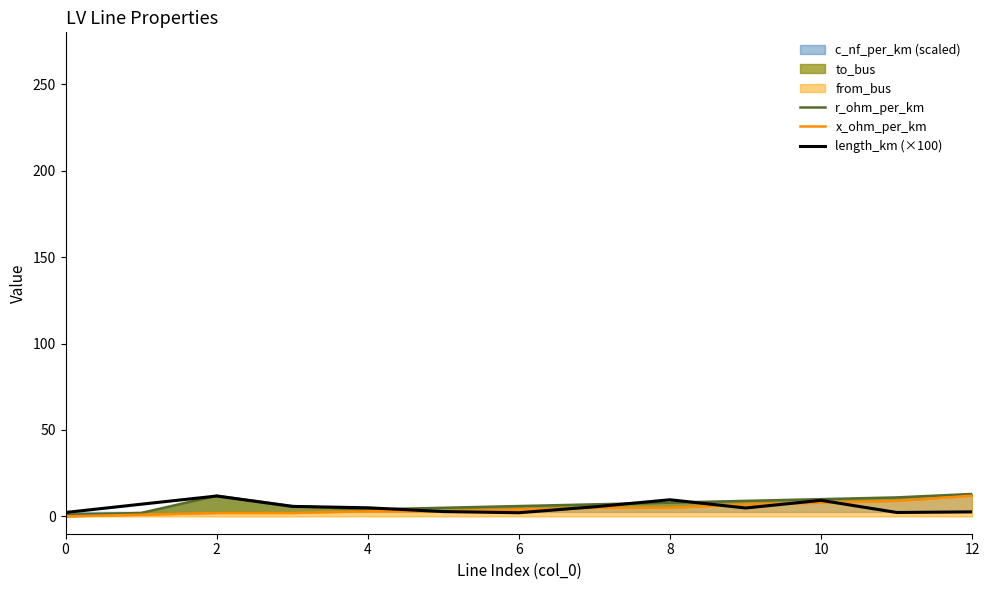

How many values in the r_ohm_per_km series exceed 7?

6